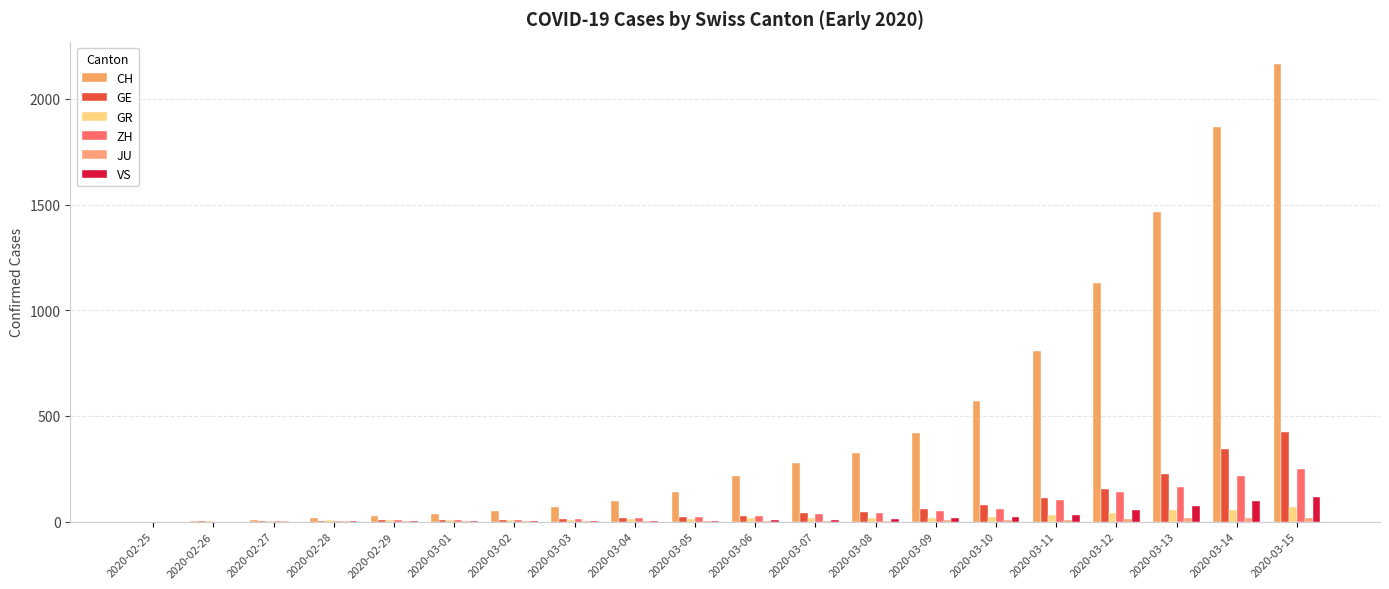

What is the spread (max minus min) of values at 2020-03-04?

94